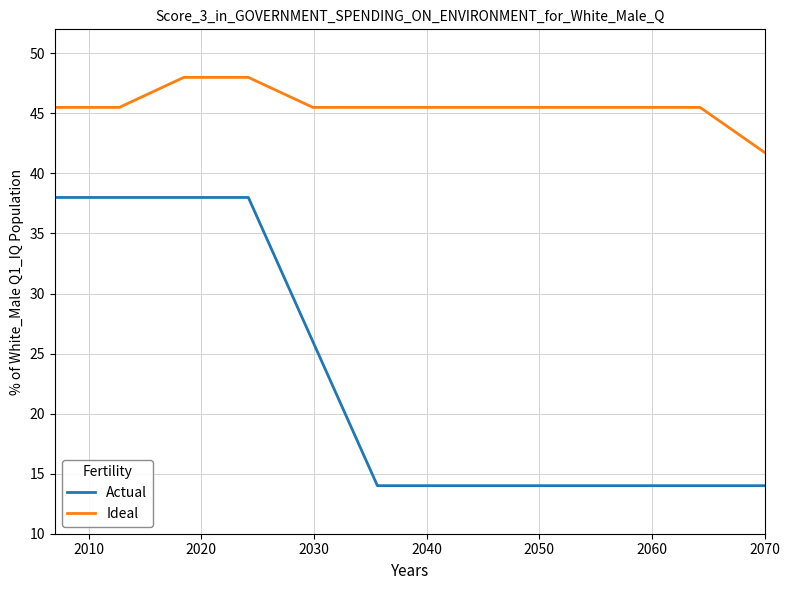

What is the smallest value displayed?

14.0